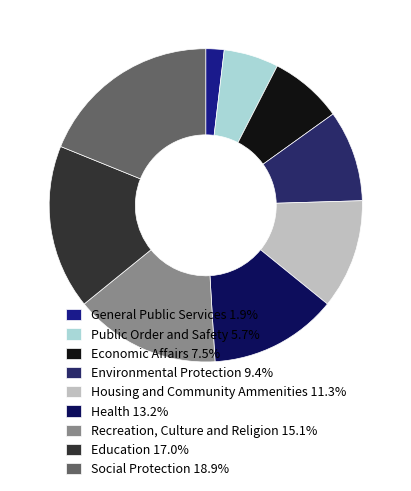

How many slices are in this pie chart?

9